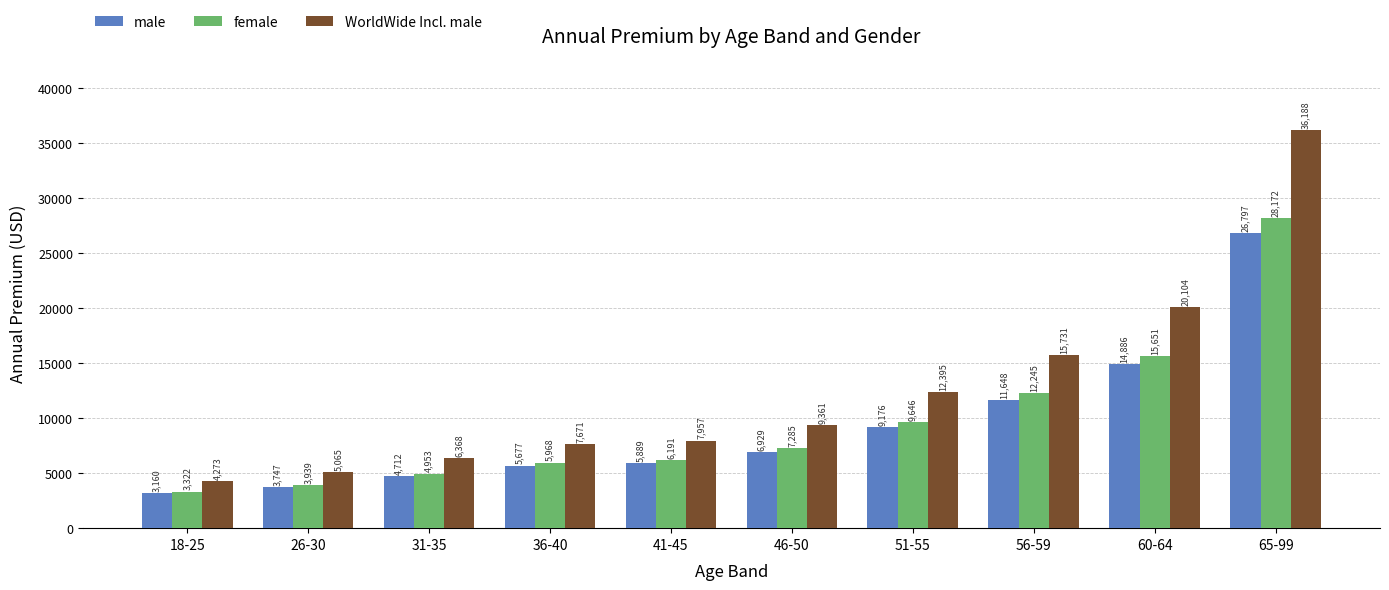

What is the label of the 7th bar from the left?

51-55